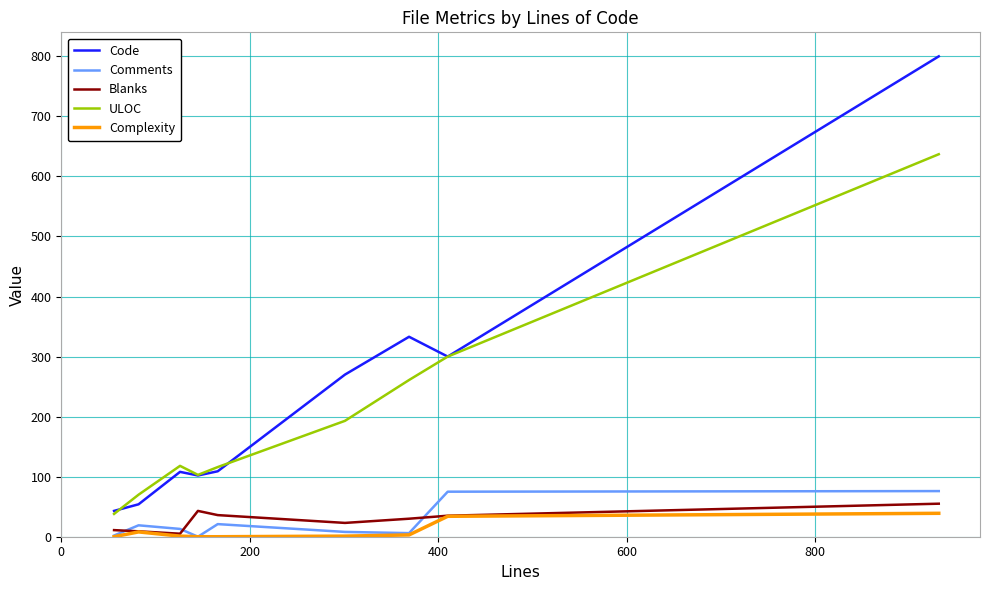

True or false: ULOC and Blanks cross at least once.

False